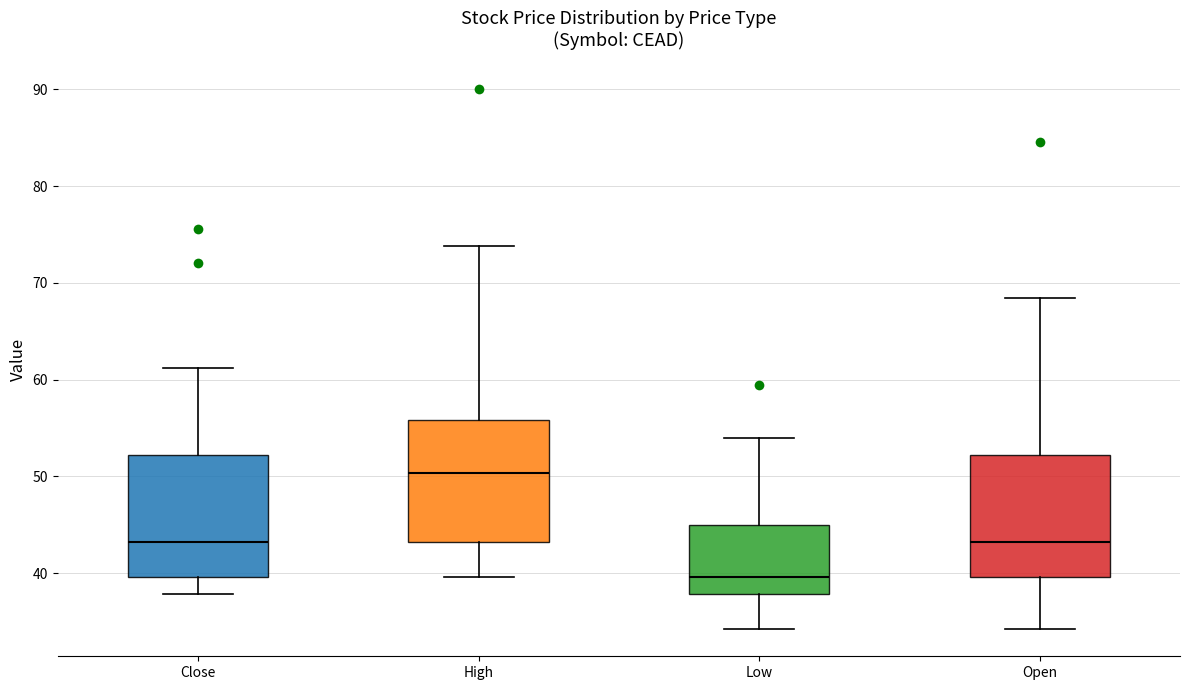

Which box's median line is the lowest?

Low